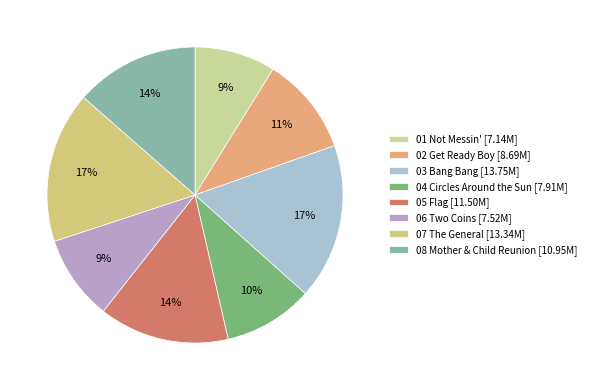

To the nearest percent, what portion does 08 Mother & Child Reunion represent?

14%